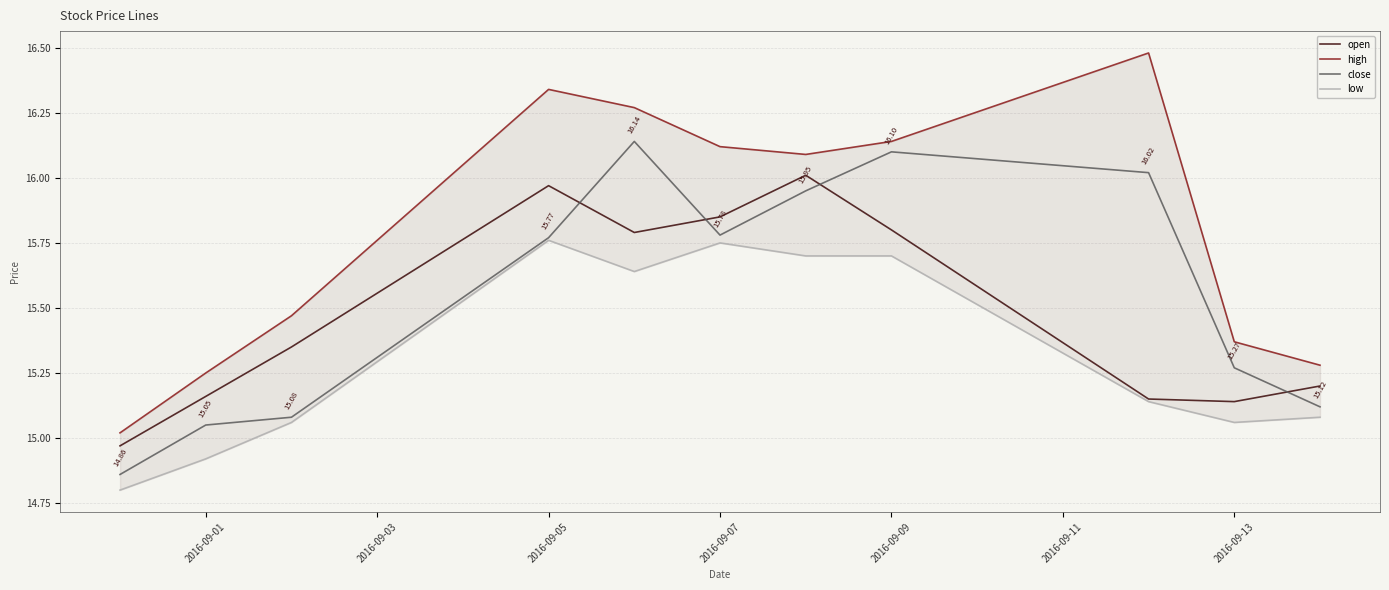

True or false: close and open cross at least once.

True